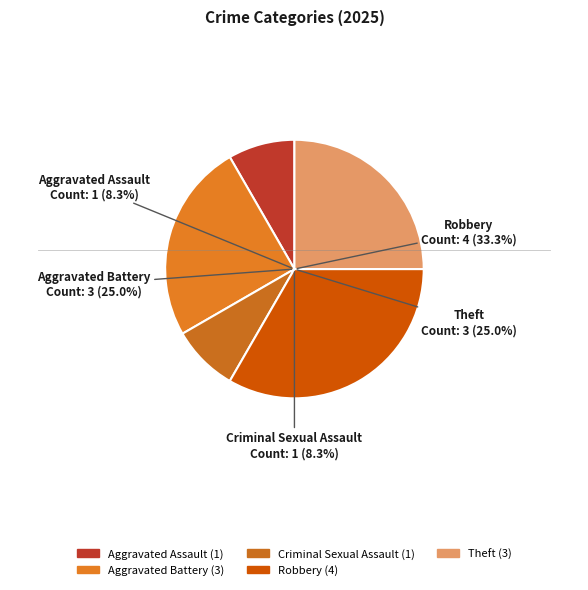

What is the ratio of the value at Theft to the value at Aggravated Battery?

1.0